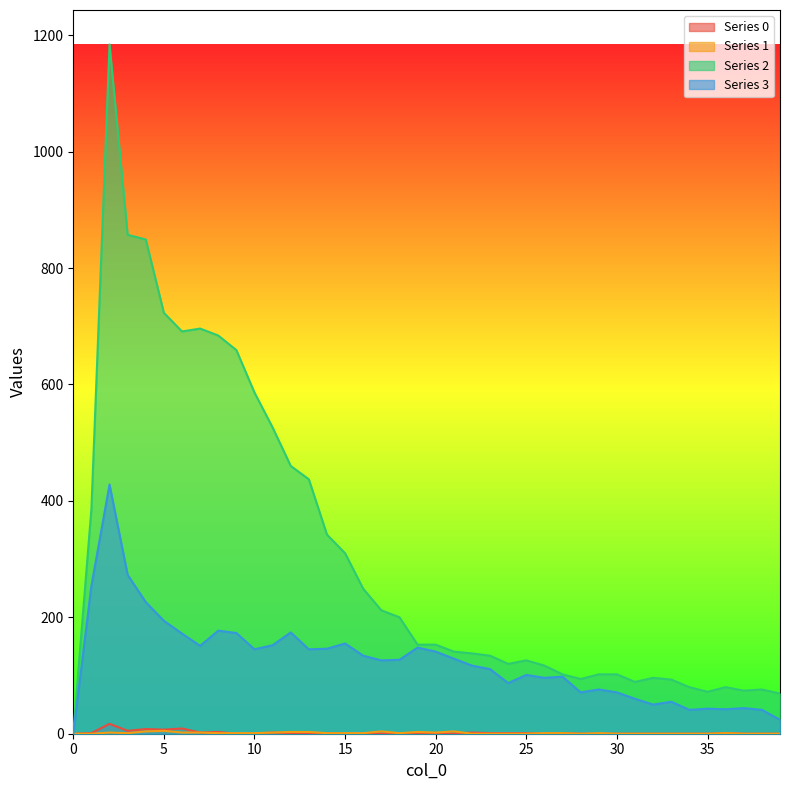

How many values in the 3 series exceed 127?

19